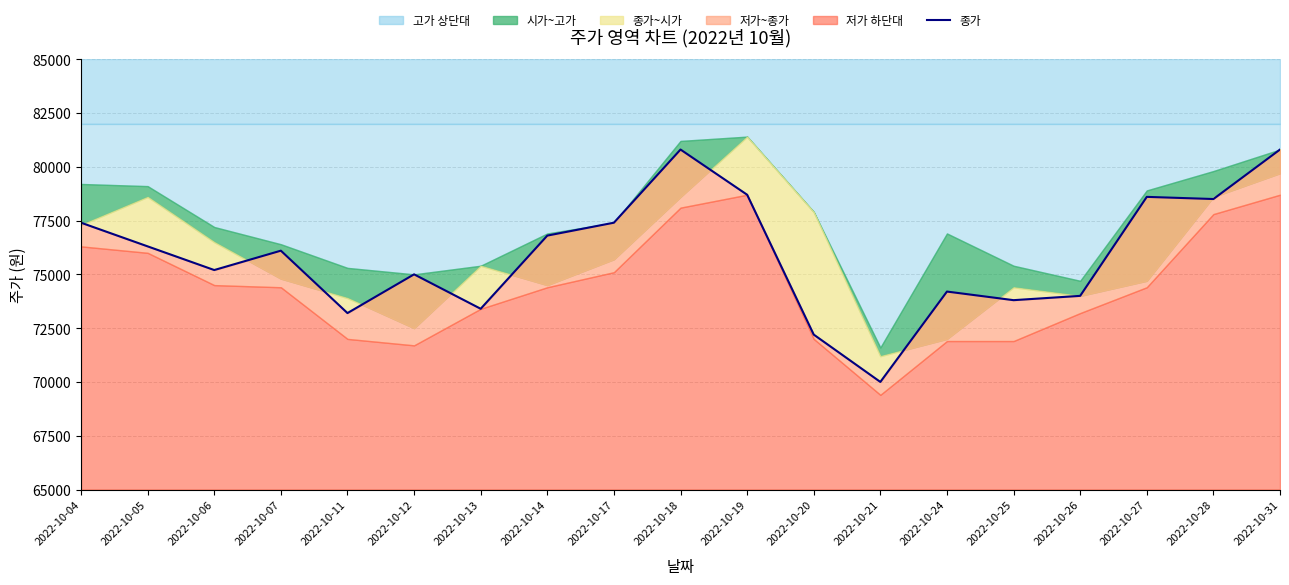

What is the value of the 13th point from the left?

70000